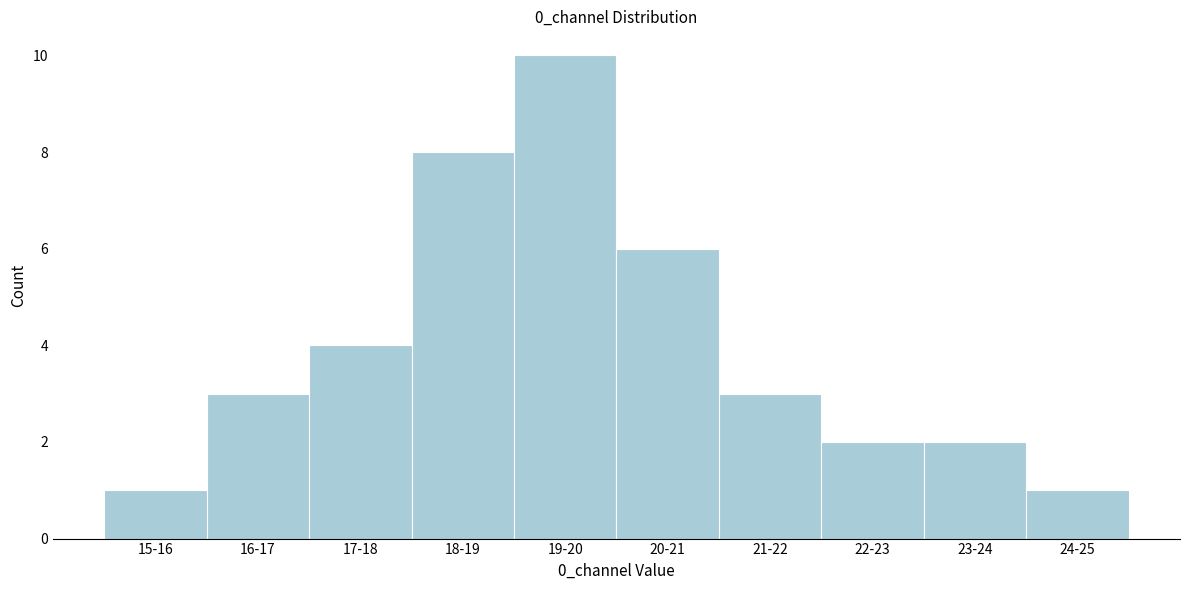

Reading right to left, extract all data points from this chart.

1	2	2	3	6	10	8	4	3	1